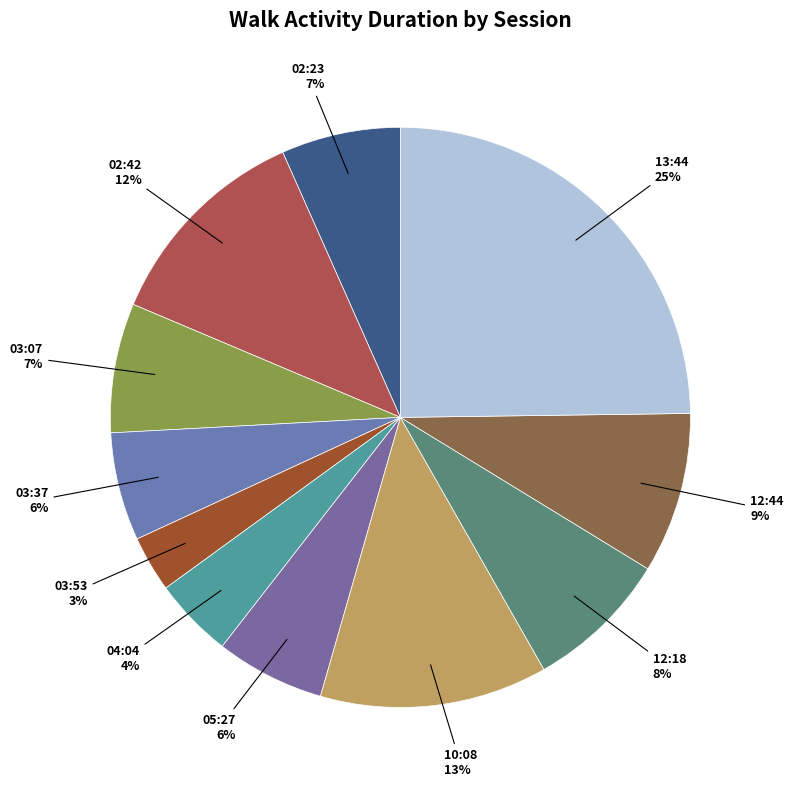

To the nearest percent, what percentage of the pie is 02:42?

12%